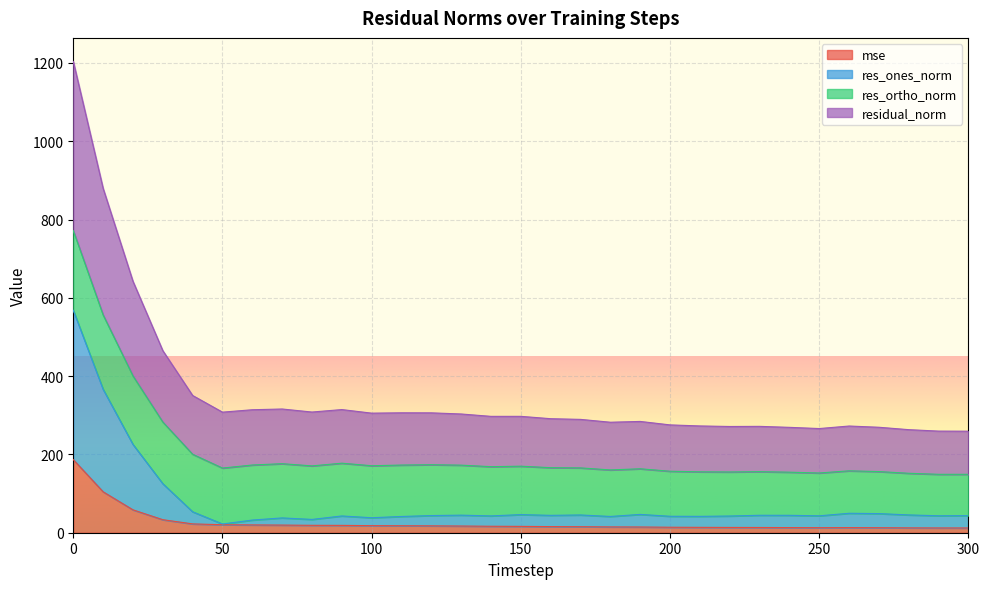

What is the highest value of the mse series?

186.8